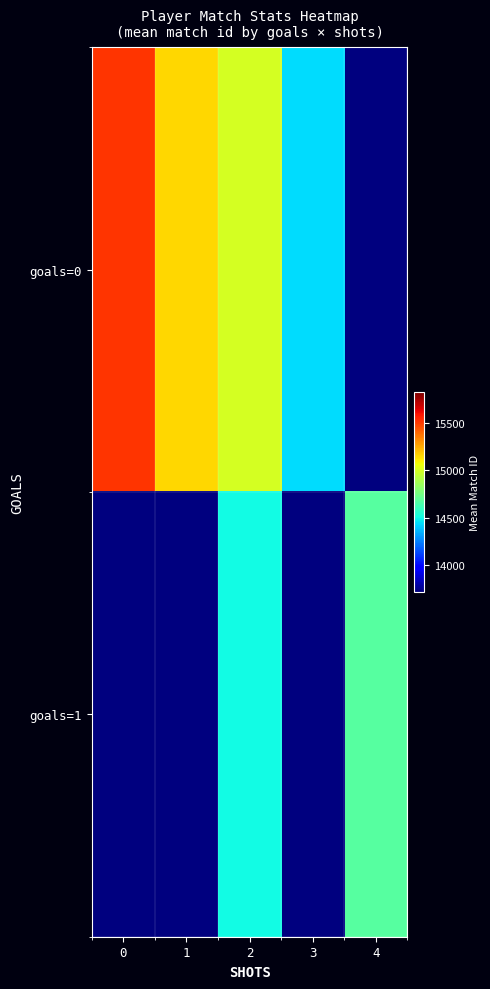

Which series changed the most between 0 and 1?

row_0